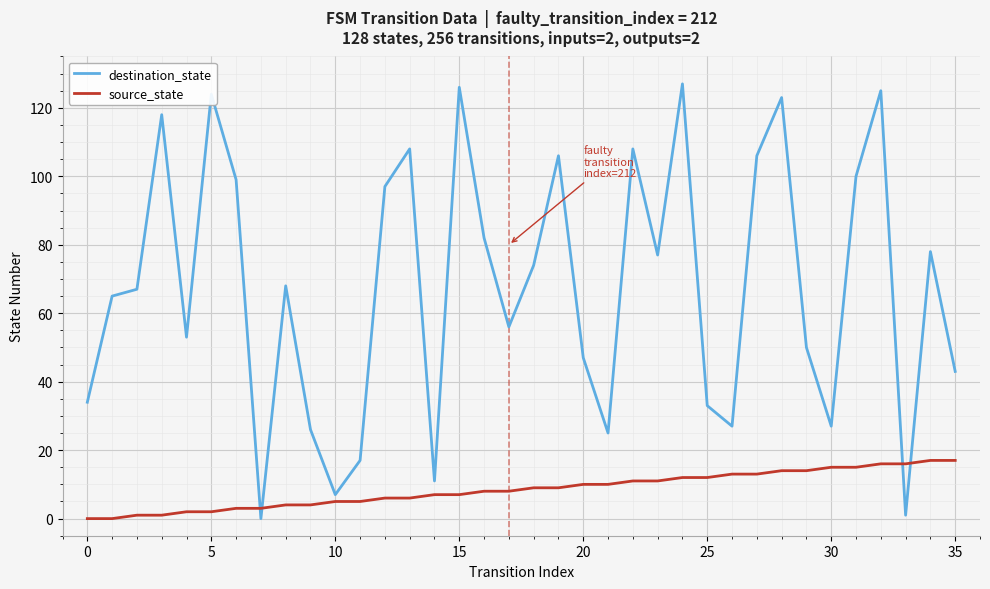

Which series has the largest total across all categories?

destination_state